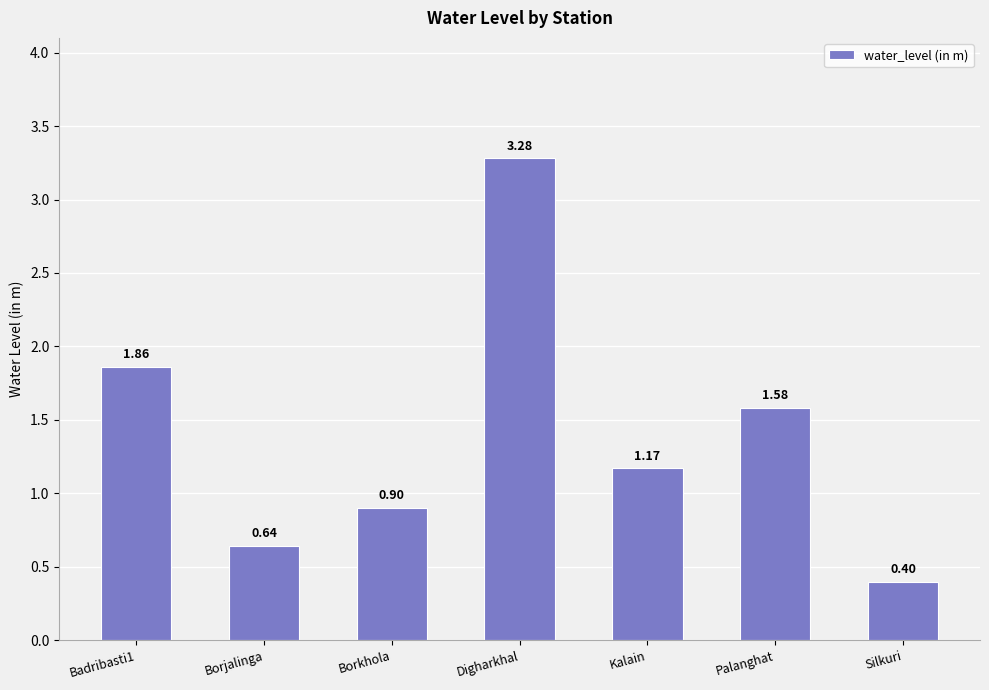

What is the smallest value displayed?

0.4